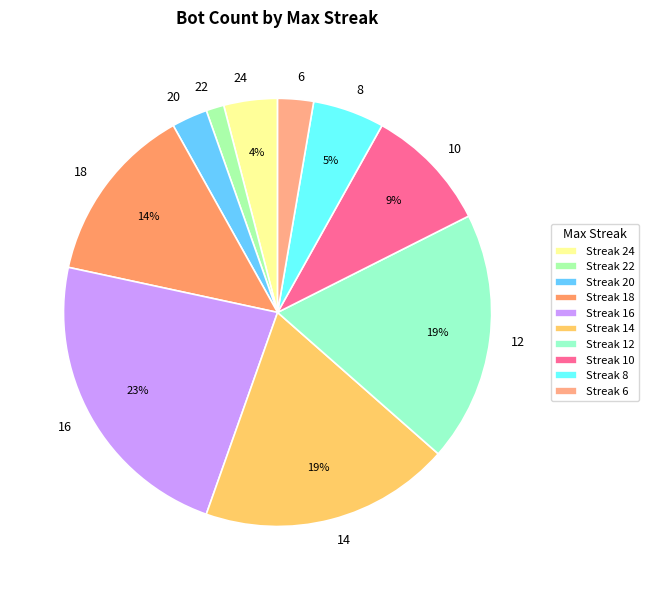

How many segments does this pie chart have?

10